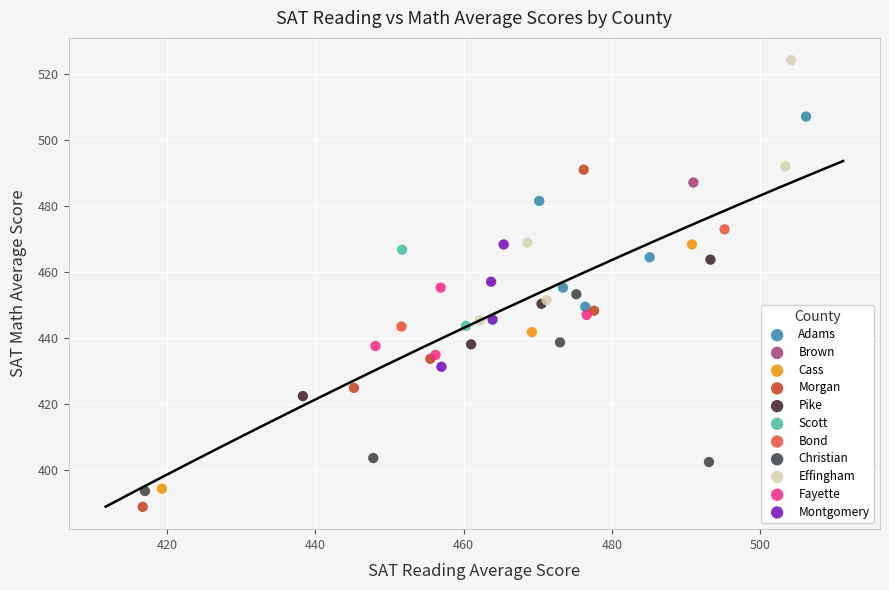

Which series contains the highest Y value?

Effingham